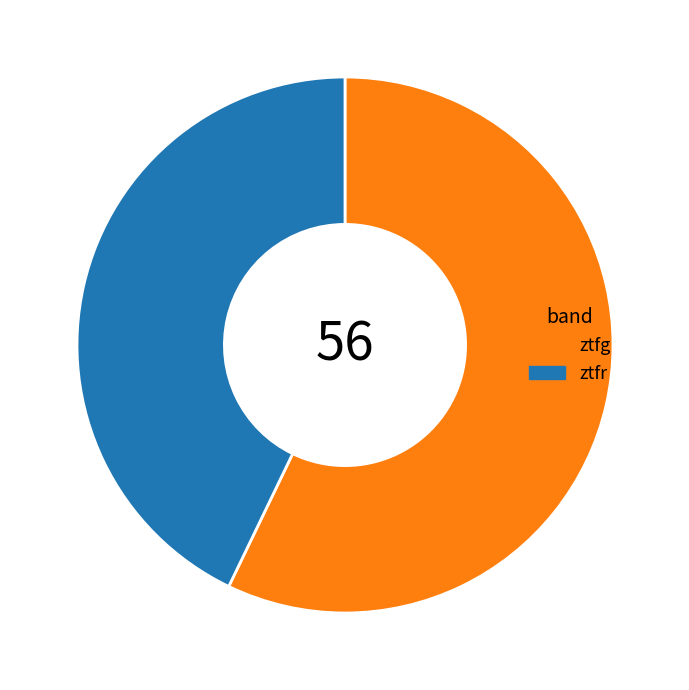

True or false: ztfg accounts for 57% of the total.

True